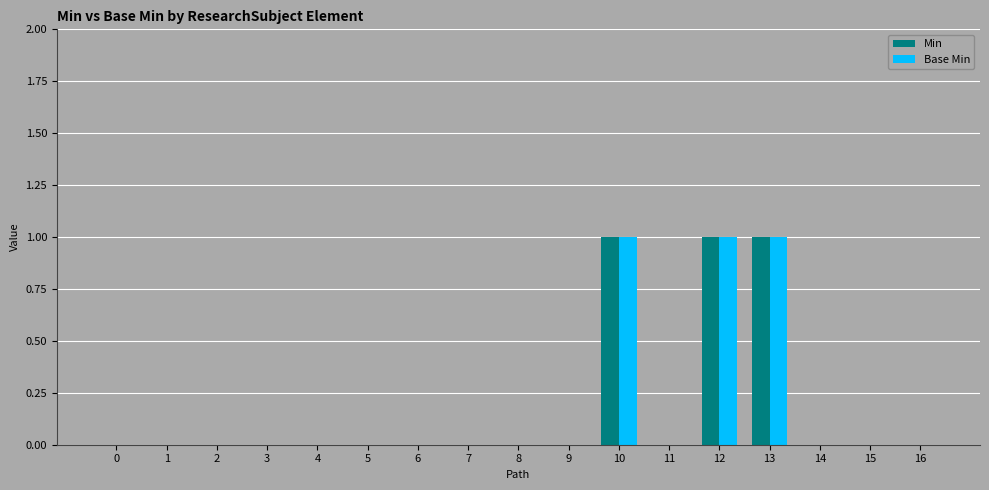

Is it true that Base Min equals 0 at 5?

True